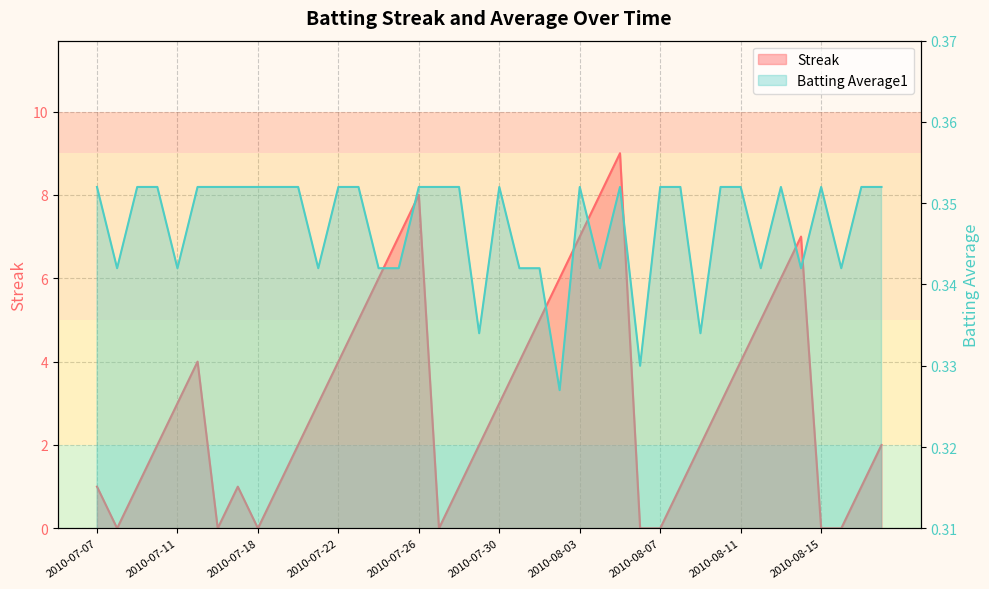

How many times do Batting Average1 and Streak cross each other?

12